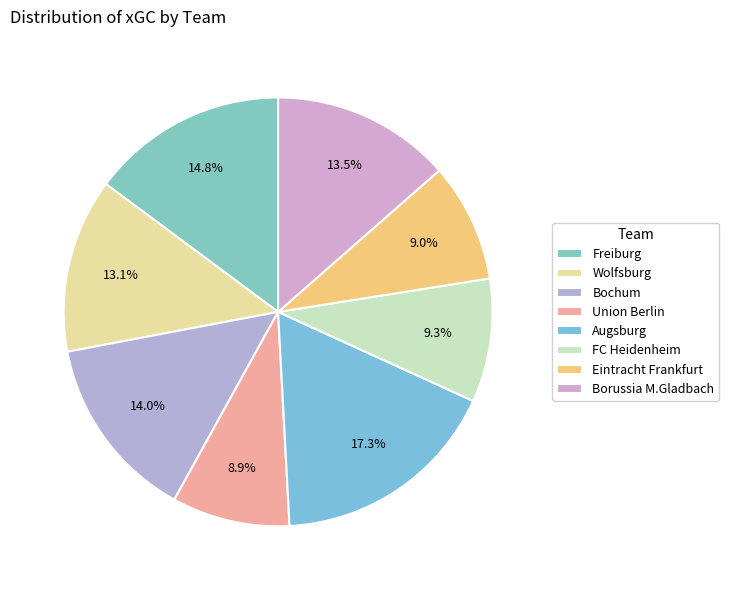

Is it true that FC Heidenheim is 9% of the pie?

True